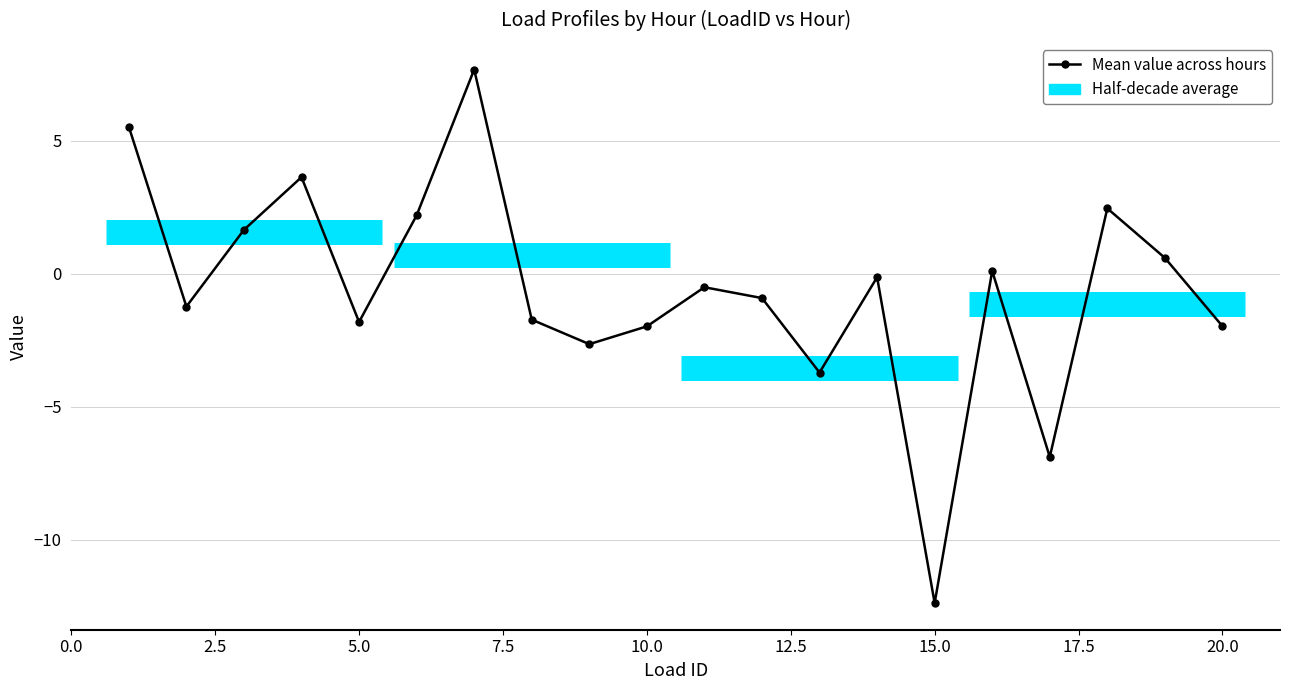

The value of hour_5 at 18 is 2.5. True or false?

True